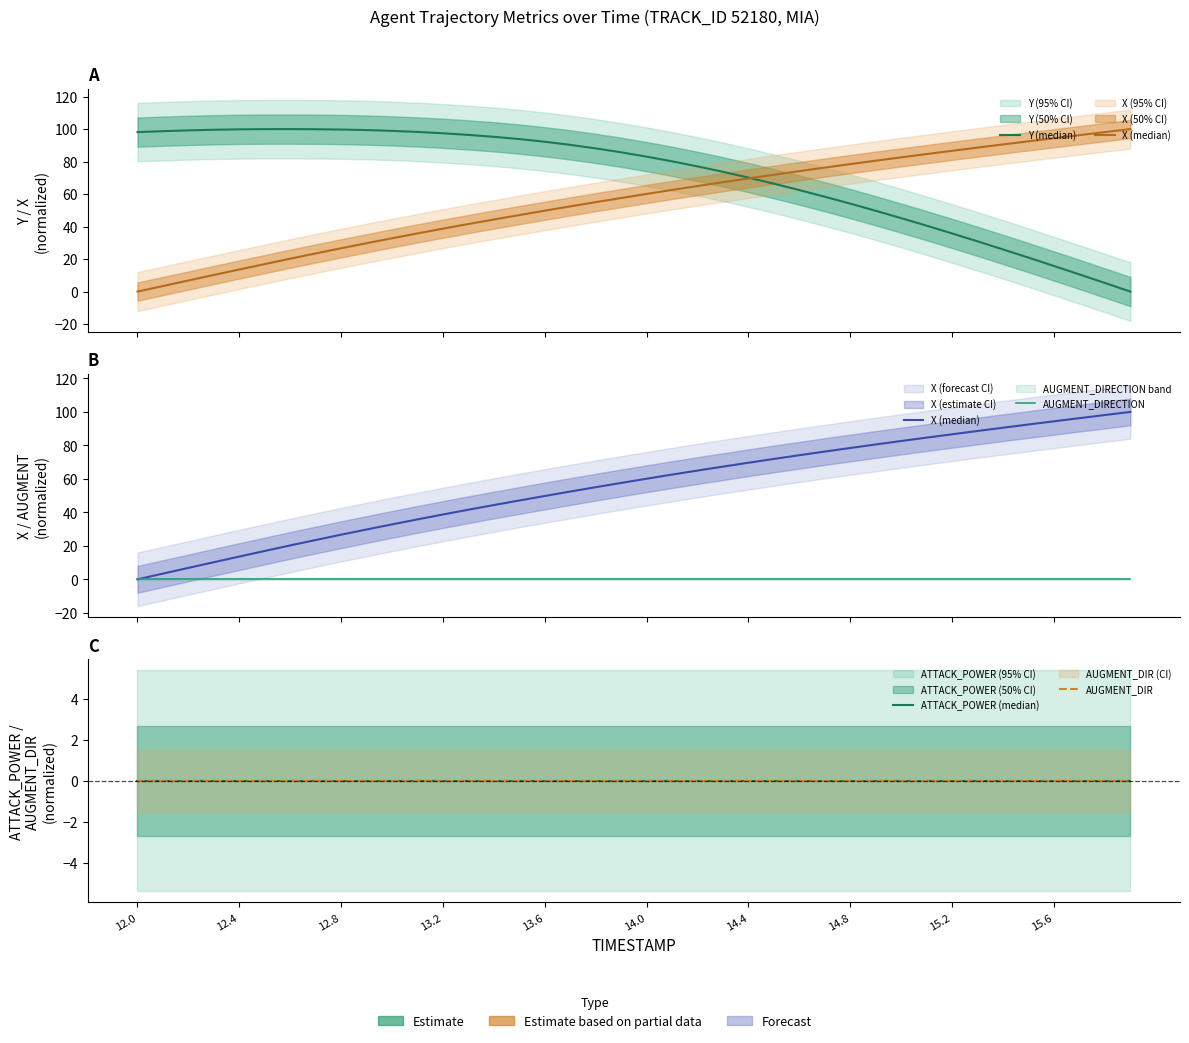

Count the number of data series in this chart.

5